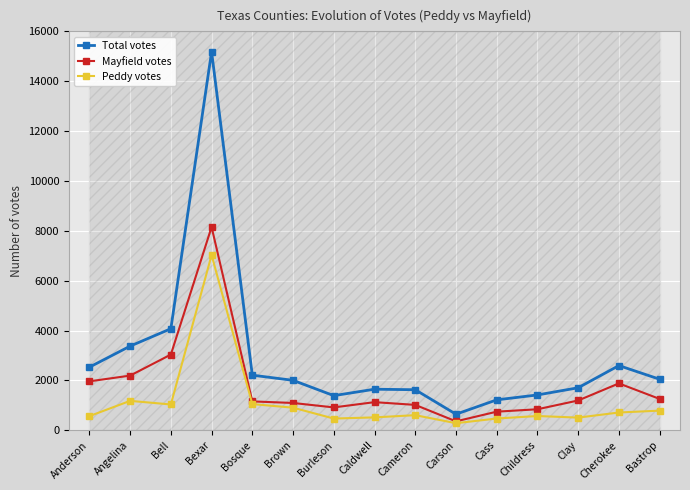

Reading left to right, extract all data points from this chart.

Total votes: Anderson=2533	Angelina=3377	Bell=4075	Bexar=15184	Bosque=2212	Brown=2005	Burleson=1391	Caldwell=1649	Cameron=1628	Carson=646	Cass=1222	Childress=1419	Clay=1707	Cherokee=2597	Bastrop=2049
Mayfield votes: Anderson=1964	Angelina=2195	Bell=3038	Bexar=8154	Bosque=1160	Brown=1097	Burleson=919	Caldwell=1130	Cameron=1020	Carson=360	Cass=748	Childress=845	Clay=1197	Cherokee=1882	Bastrop=1259
Peddy votes: Anderson=569	Angelina=1182	Bell=1037	Bexar=7030	Bosque=1052	Brown=908	Burleson=472	Caldwell=519	Cameron=608	Carson=286	Cass=474	Childress=574	Clay=510	Cherokee=715	Bastrop=790